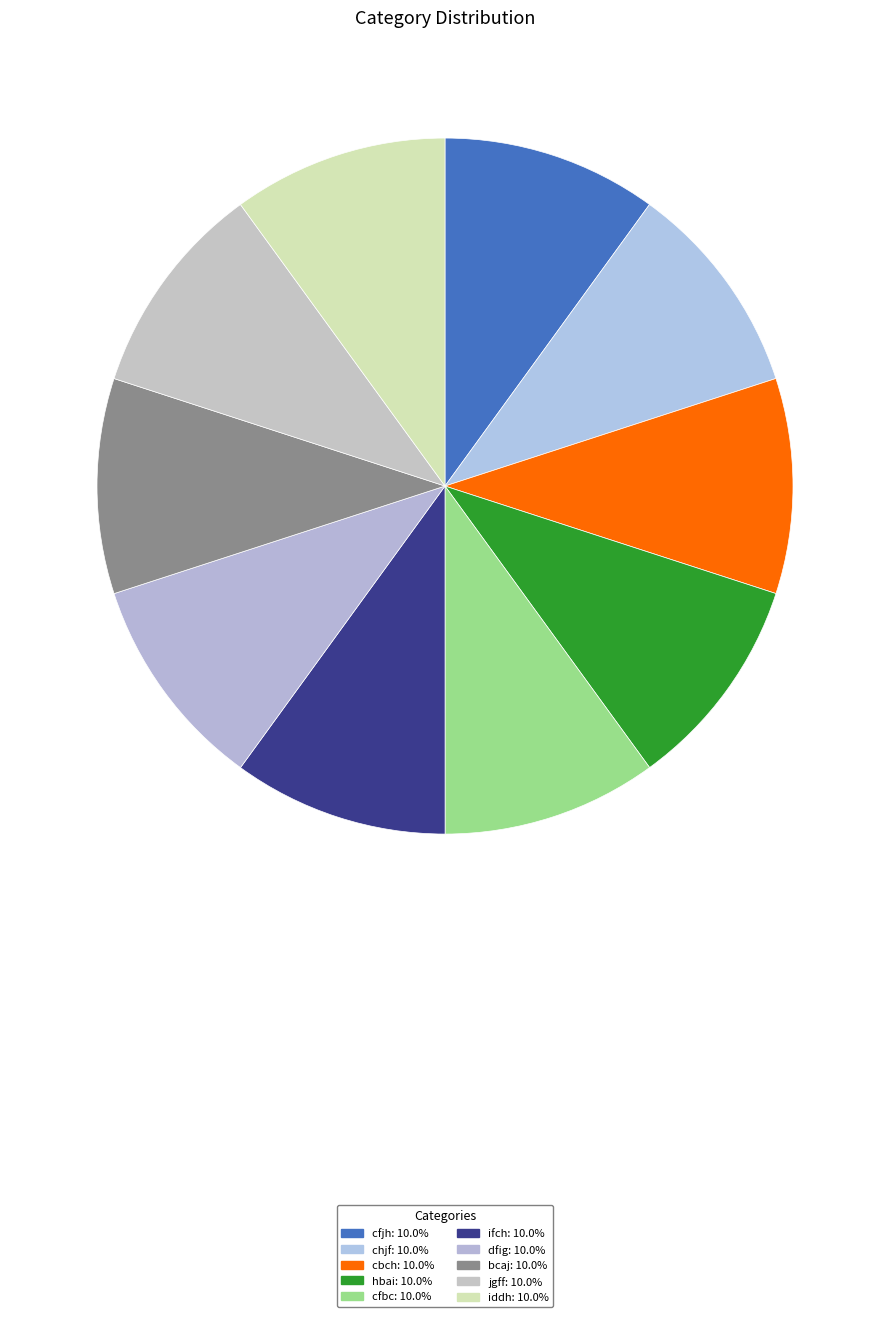

Does dfig represent more than half of the total?

No